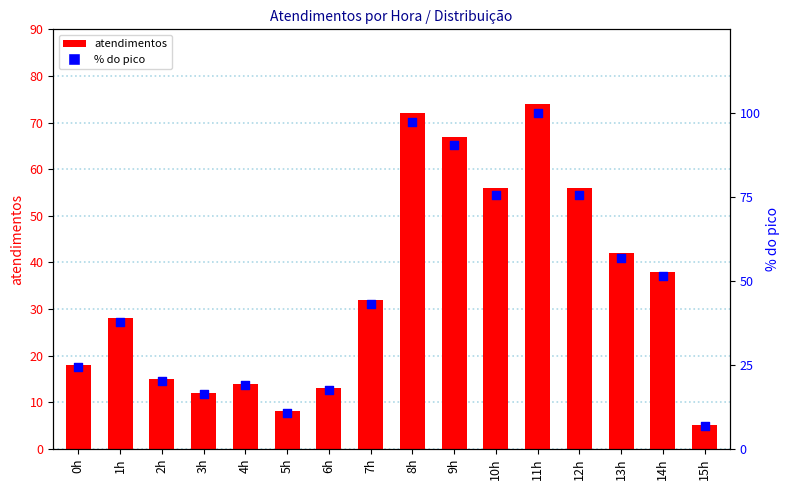

At which category is the sum across all series the highest?

11h